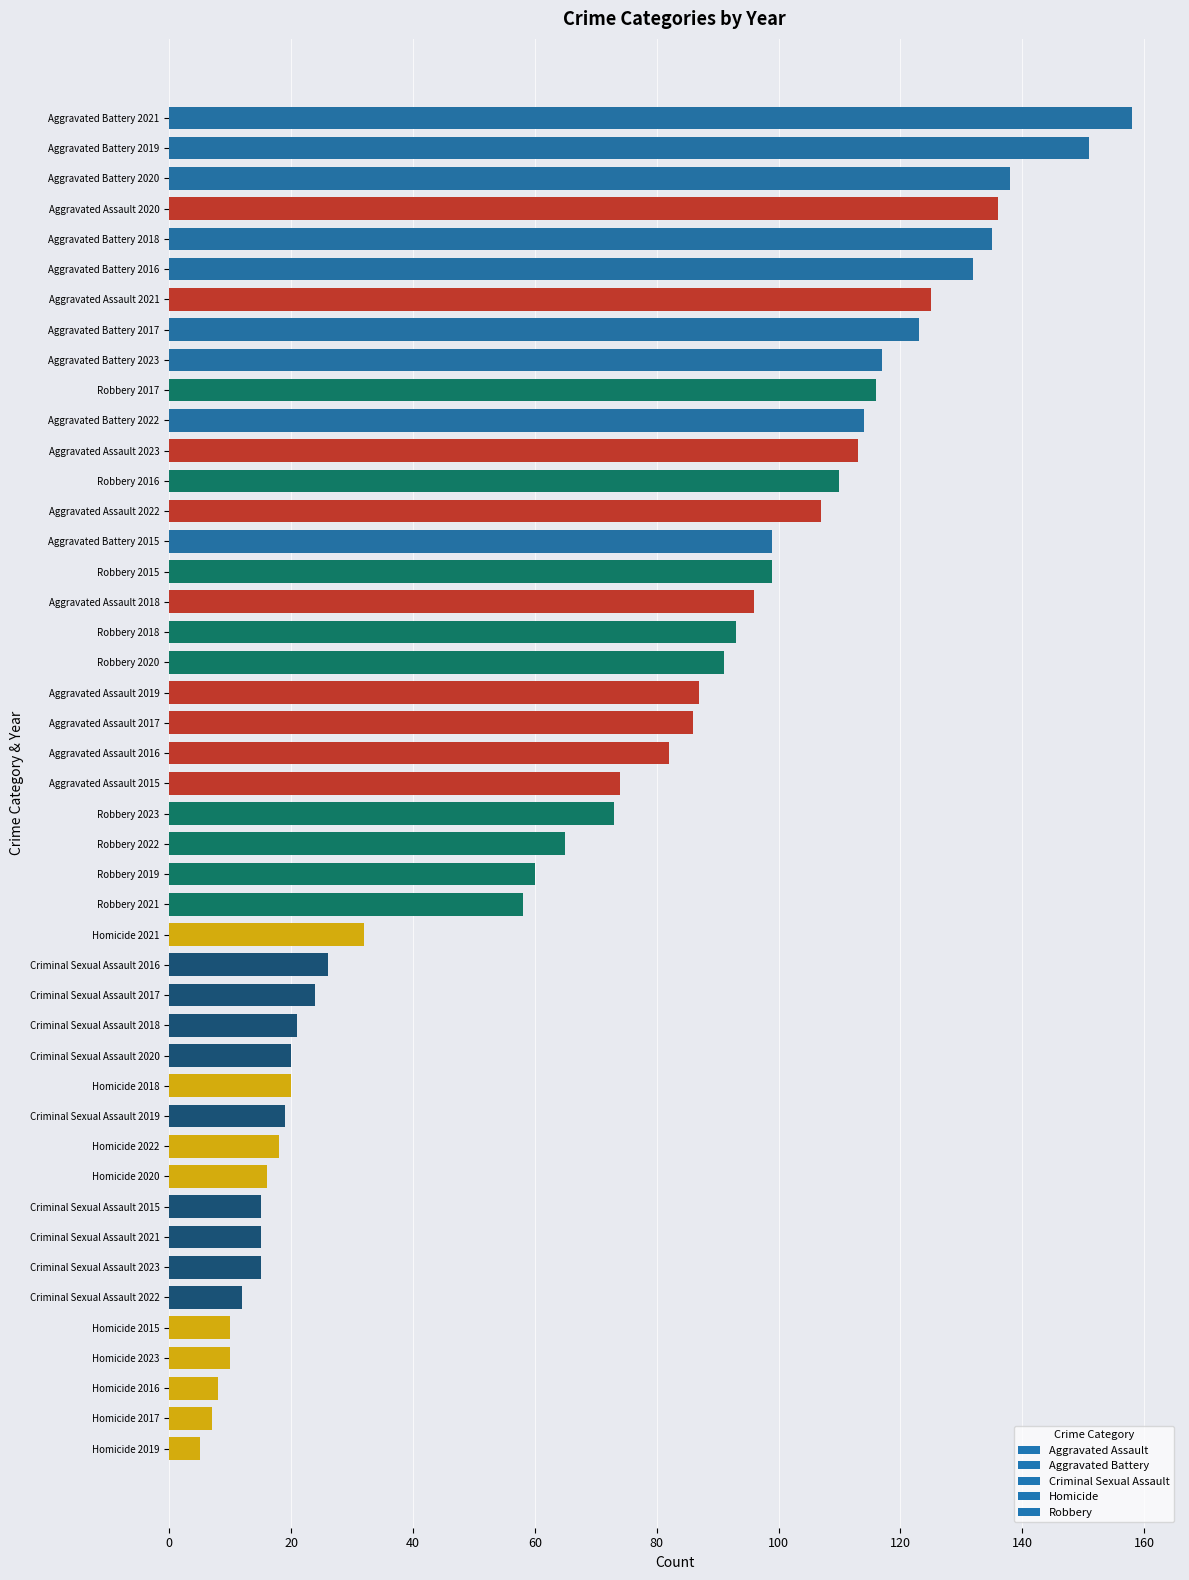

What is the label of the 10th bar from the top?

Robbery 2017